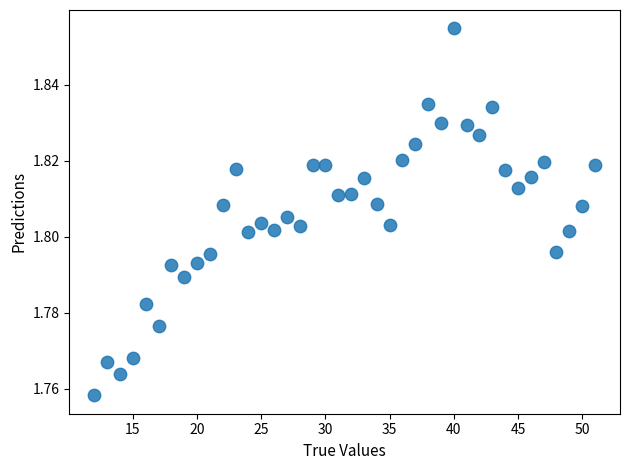

What is the range of X values (max minus min)?

39.0